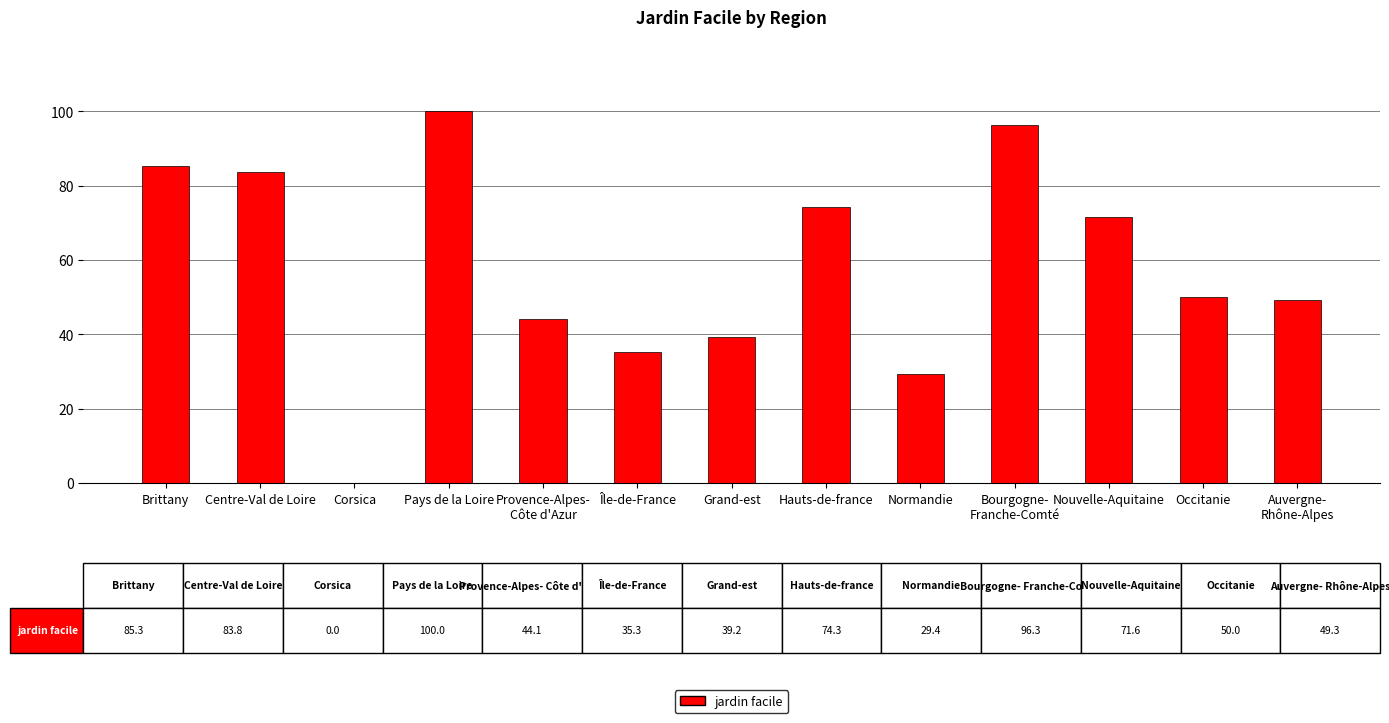

Reading right to left, what are all the values shown in this chart?

49.3	50.0	71.6	96.3	29.4	74.3	39.2	35.3	44.1	100.0	0.0	83.8	85.3